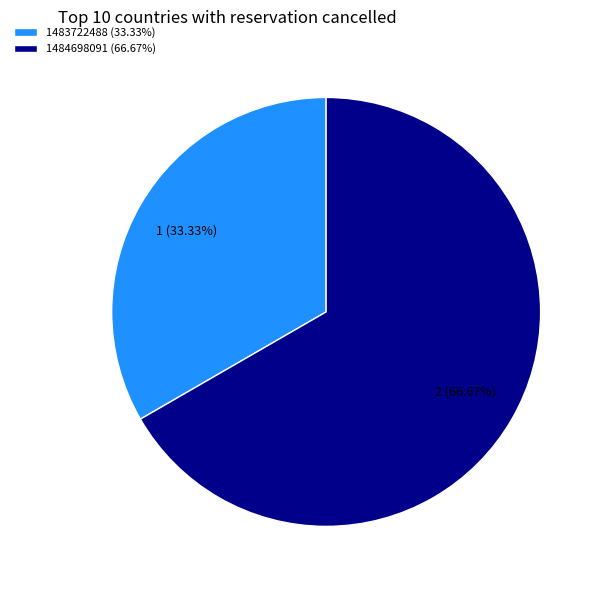

Which slice is the largest?

1484698091 (66.67%)